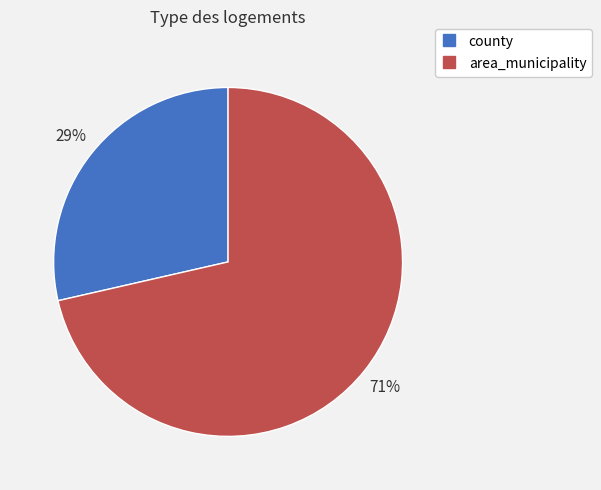

Which slice represents more than half of the pie?

area_municipality